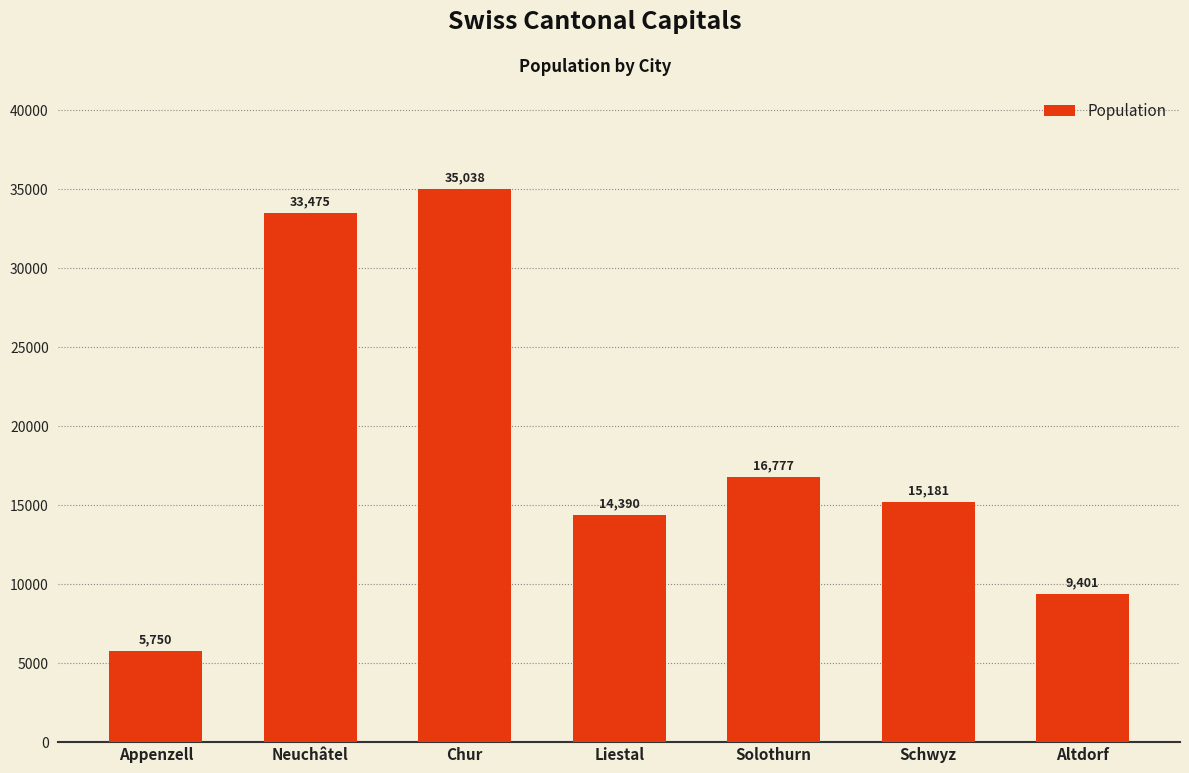

True or false: the data shows 9401 at Altdorf.

True